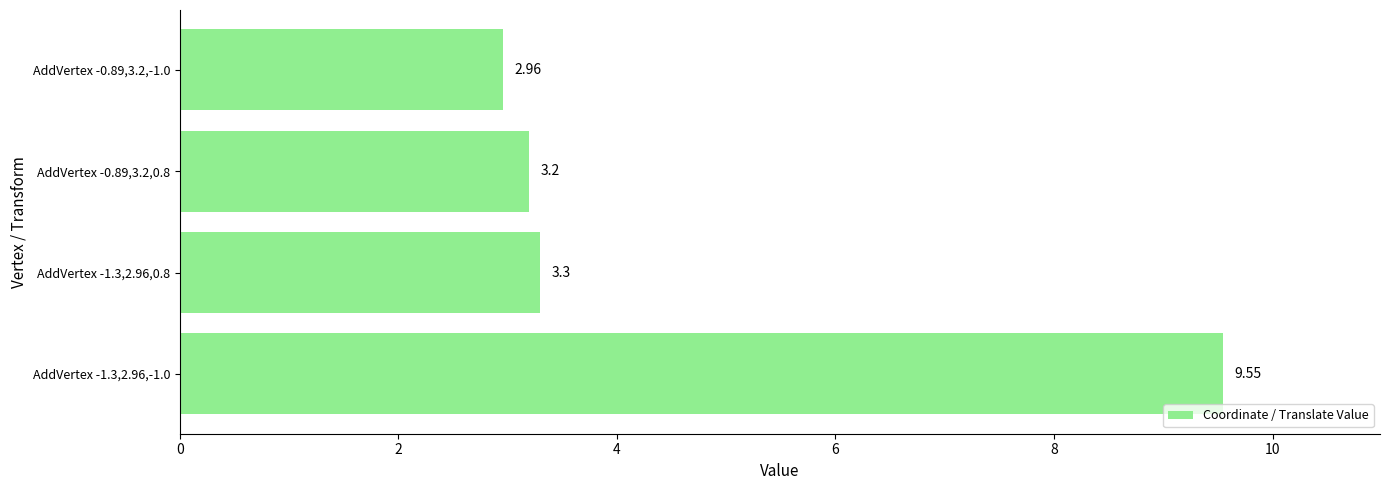

What is the difference between the maximum and minimum values?

6.6